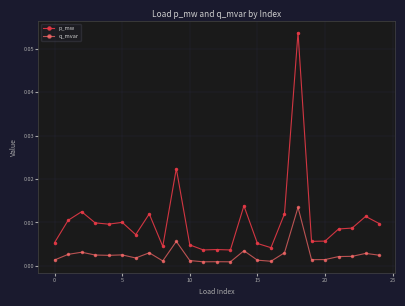

How many lines are shown in the chart?

2